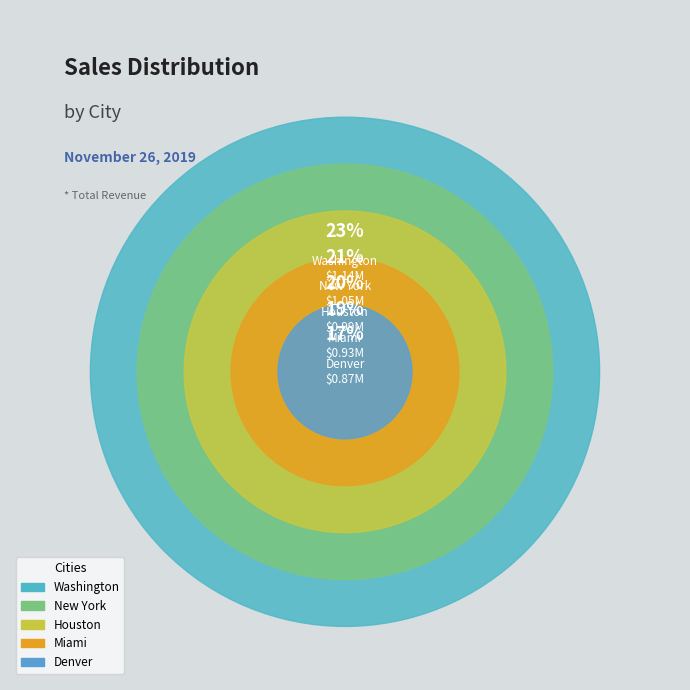

What percentage do Denver and Houston together represent?

37.2%